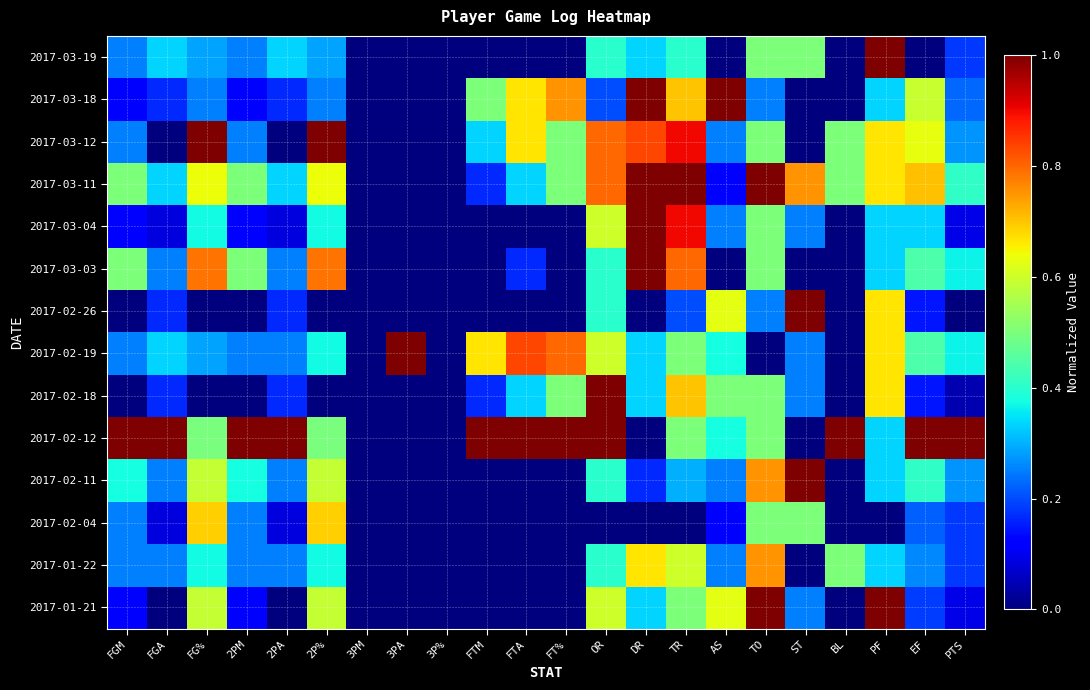

At which category does the chart reach its peak across all series?

PF